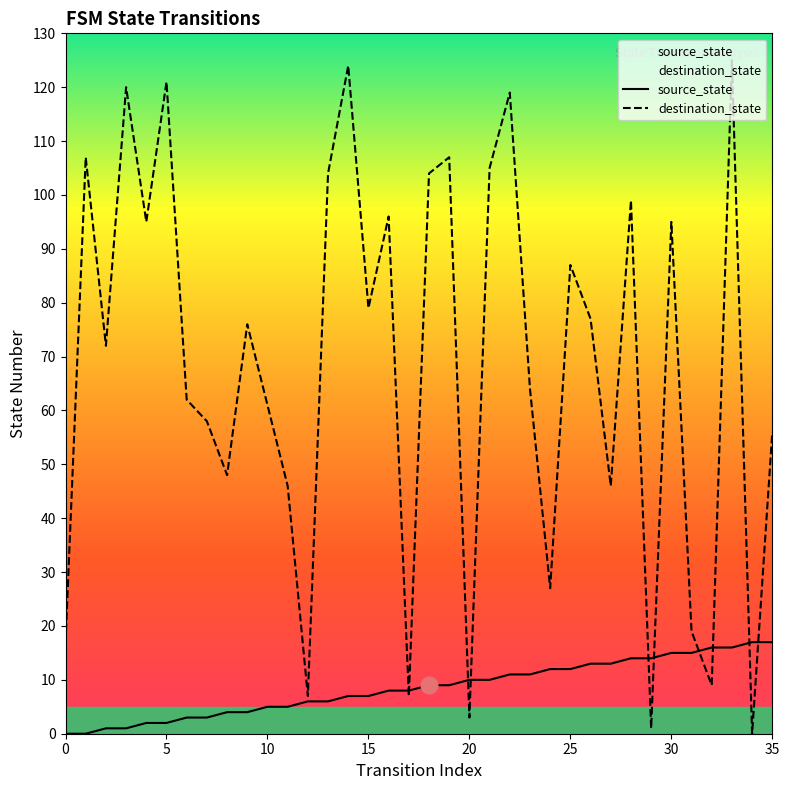

What are all the series names shown in the legend?

source_state, destination_state